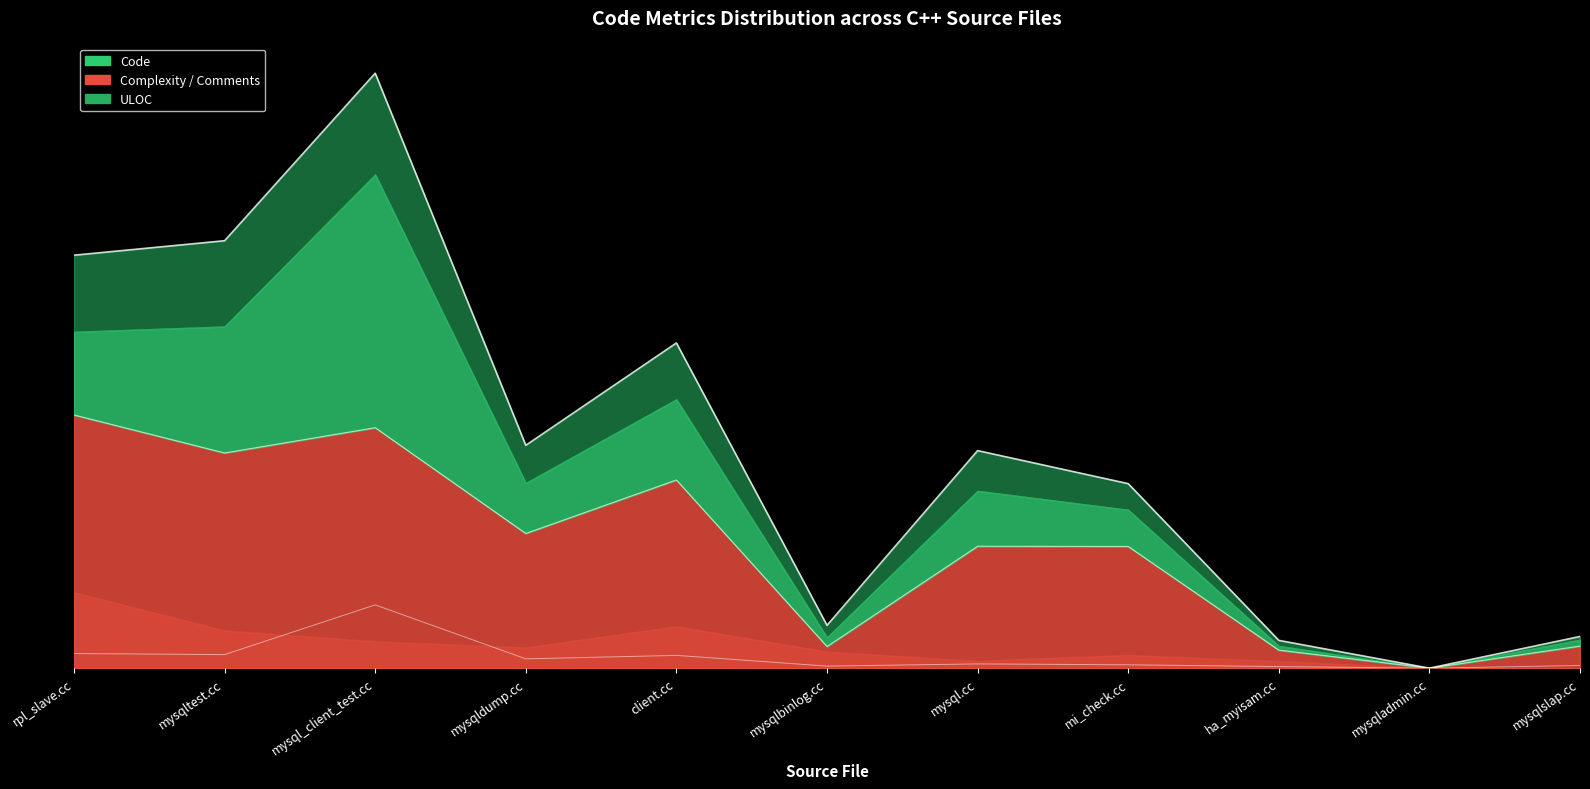

What is the greatest value displayed?

0.2